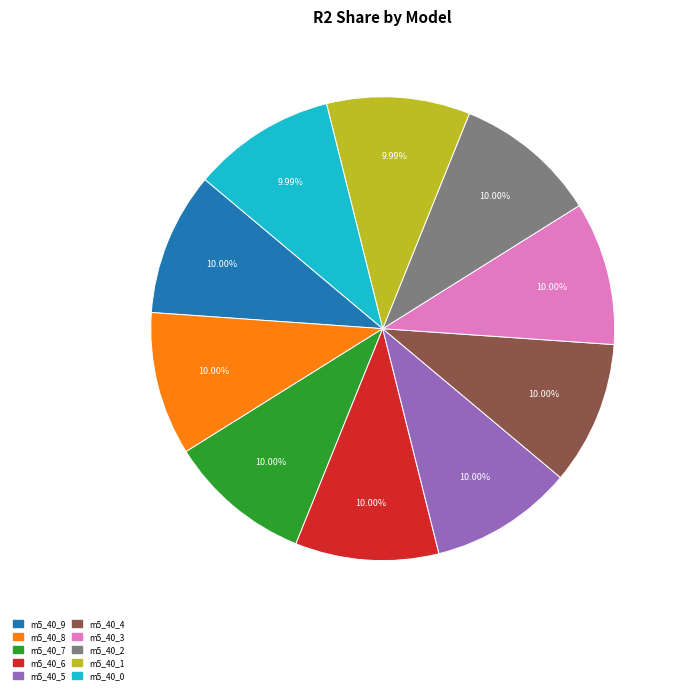

Combined, do m5_40_5 and m5_40_4 account for over 50%?

No